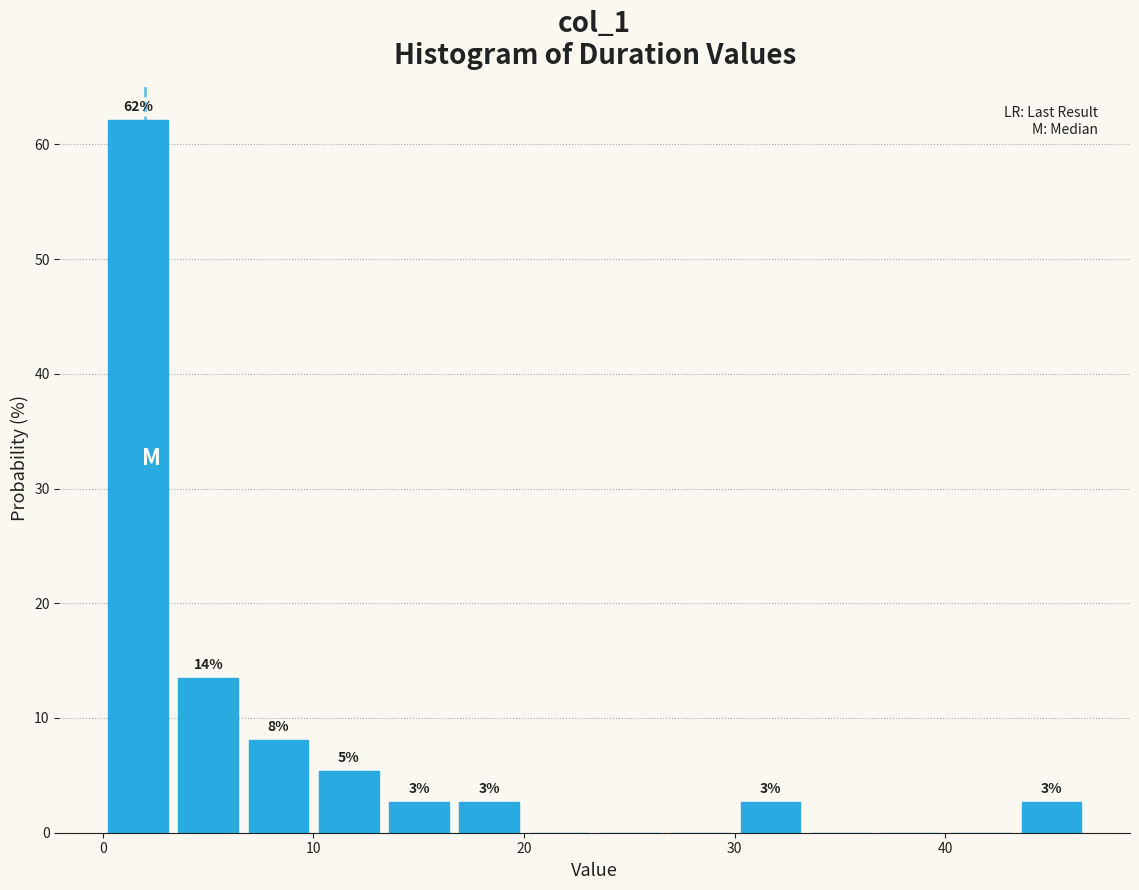

Read against the x-axis, roughly where is the centre of the tallest bar?

2